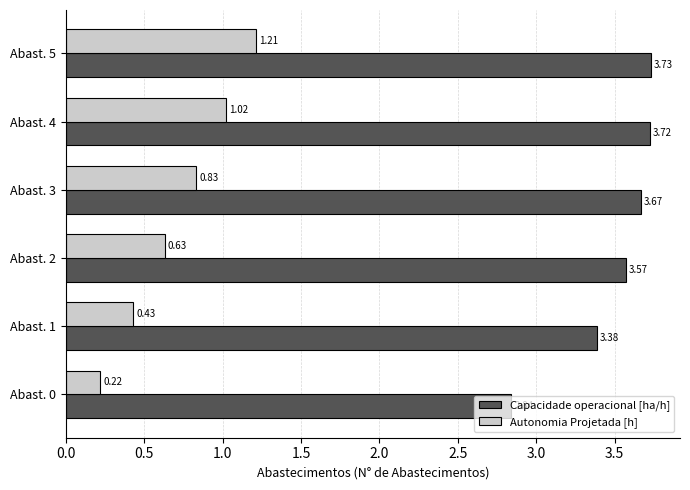

Between Abast. 2 and Abast. 3, which series saw the biggest shift?

Autonomia Projetada [h]